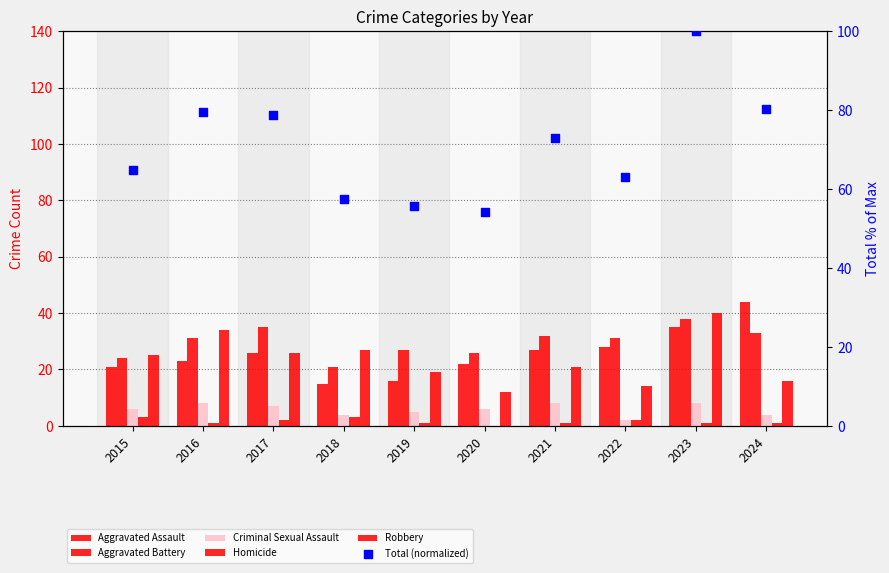

Which series reaches the maximum Y coordinate?

Total (normalized)